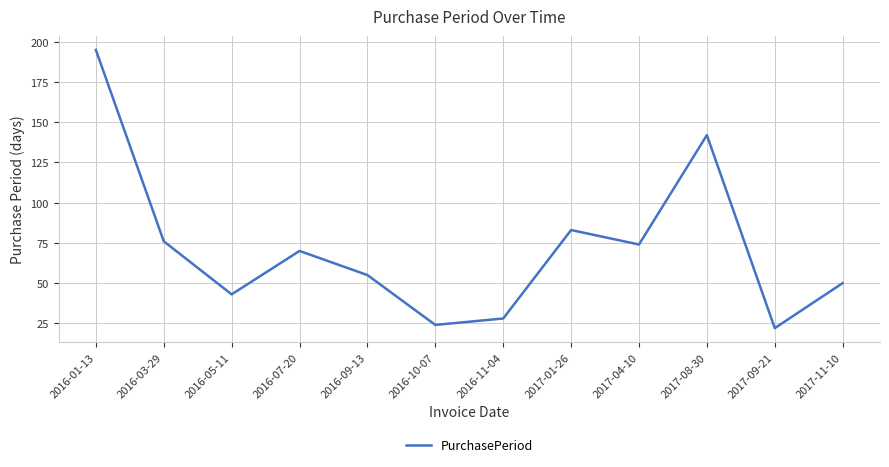

The value at 2016-11-04 is 28. True or false?

True